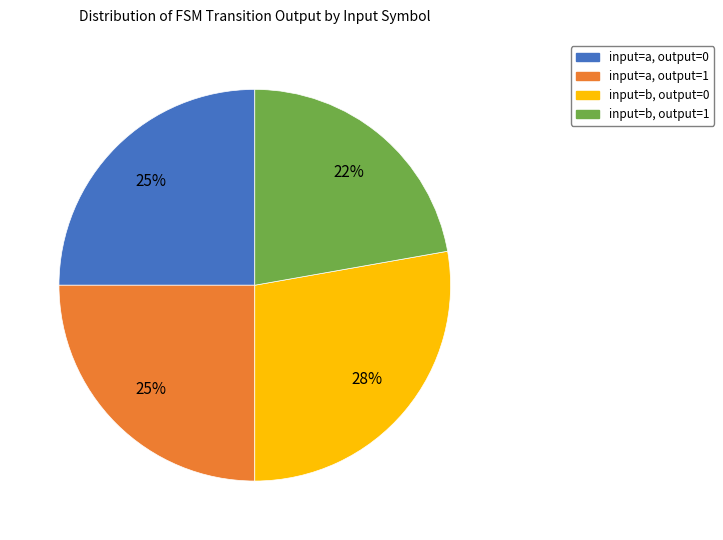

How many segments does this pie chart have?

4